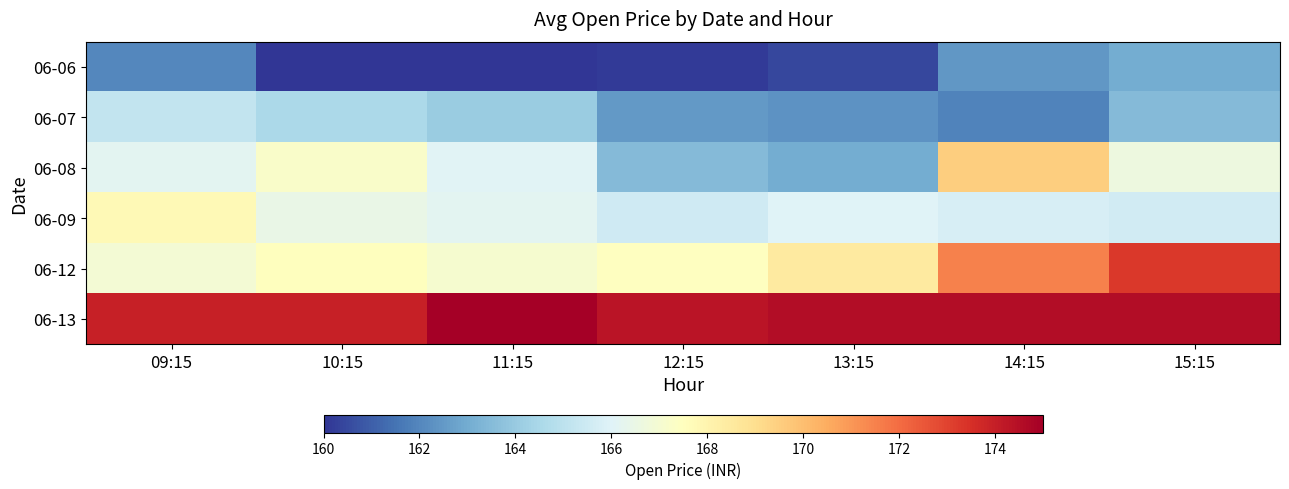

At how many categories does at least one series exceed 167?

7